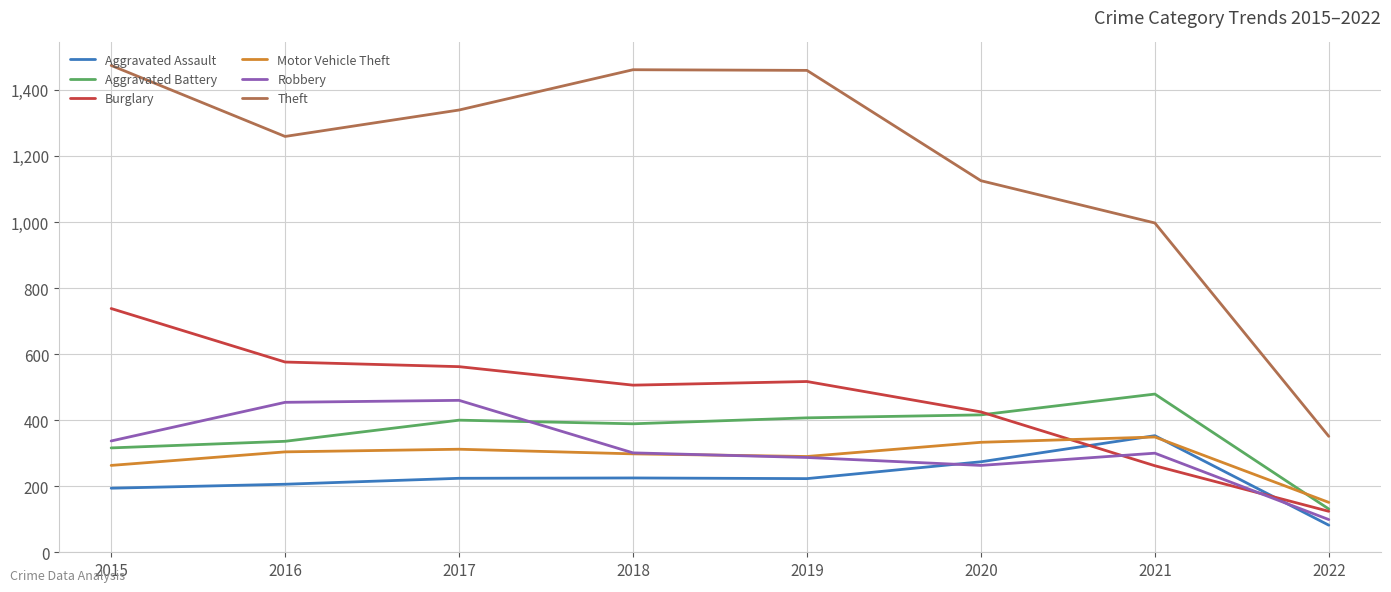

Which series has the largest total across all categories?

Theft